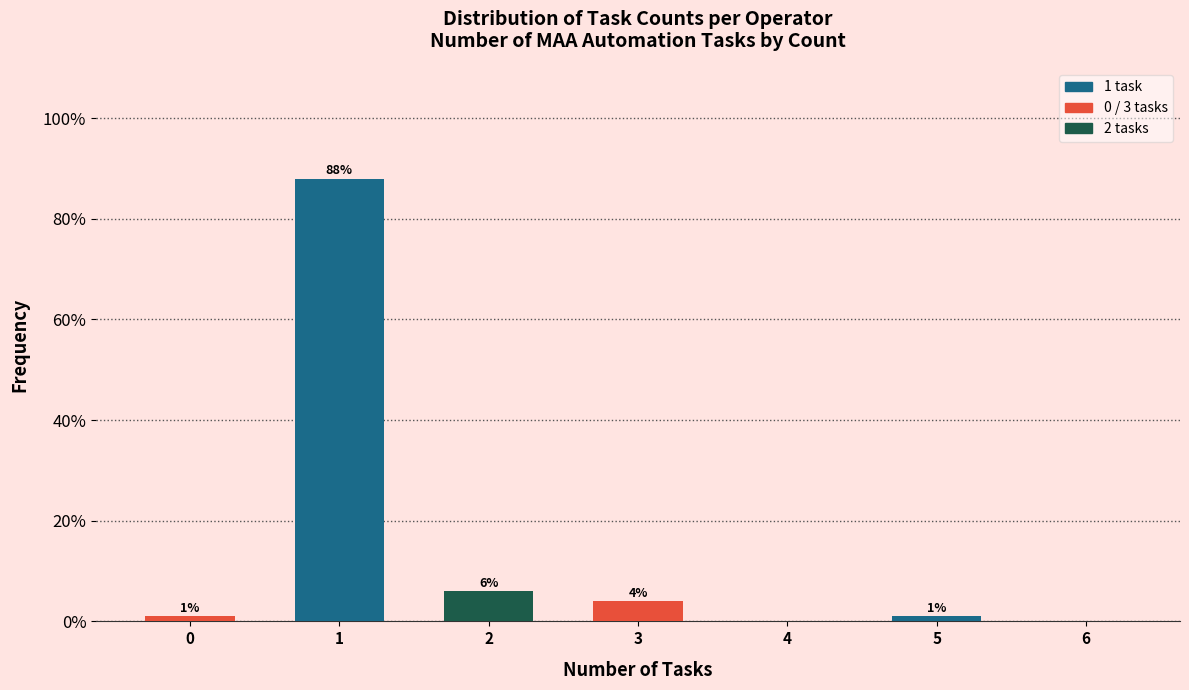

Reading left to right, what are all the values shown in this chart?

0=1	1=88	2=6	3=4	4=0	5=1	6=0